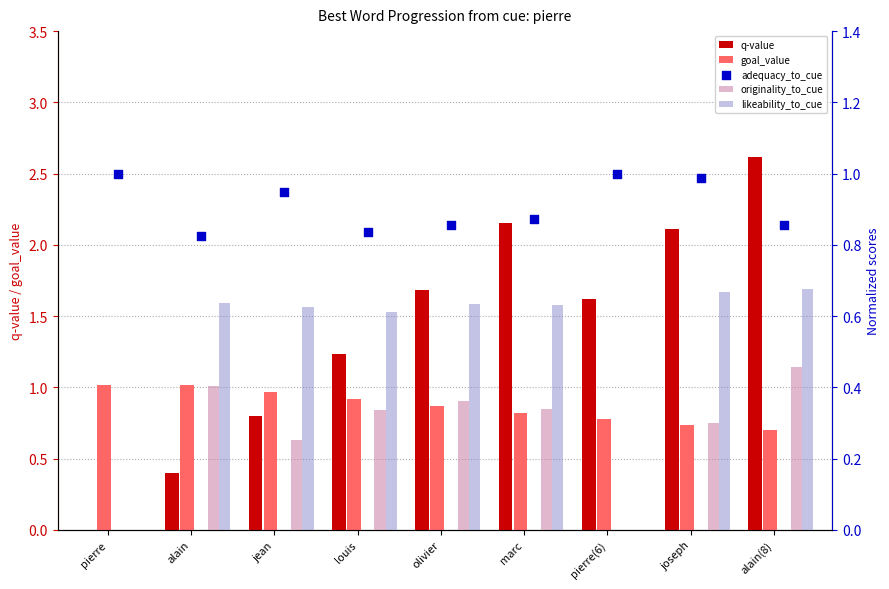

Is the value of originality_to_cue at pierre(6) greater than the value of likeability_to_cue at alain(8)?

No